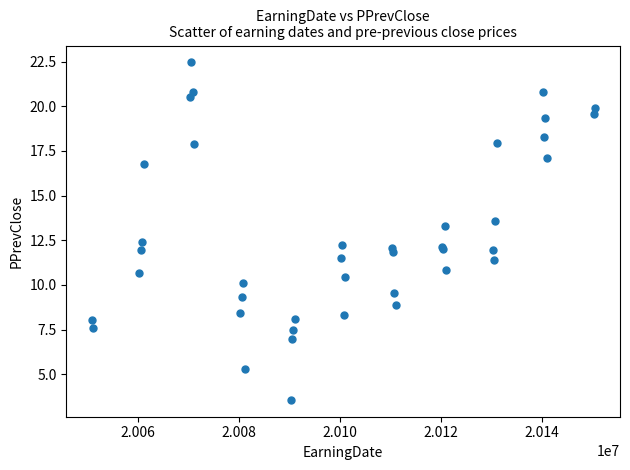

What Y value in the scatter plot is closest to 13?

13.3